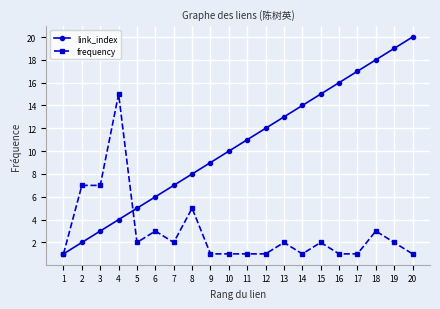

Which series has the largest total across all categories?

link_index